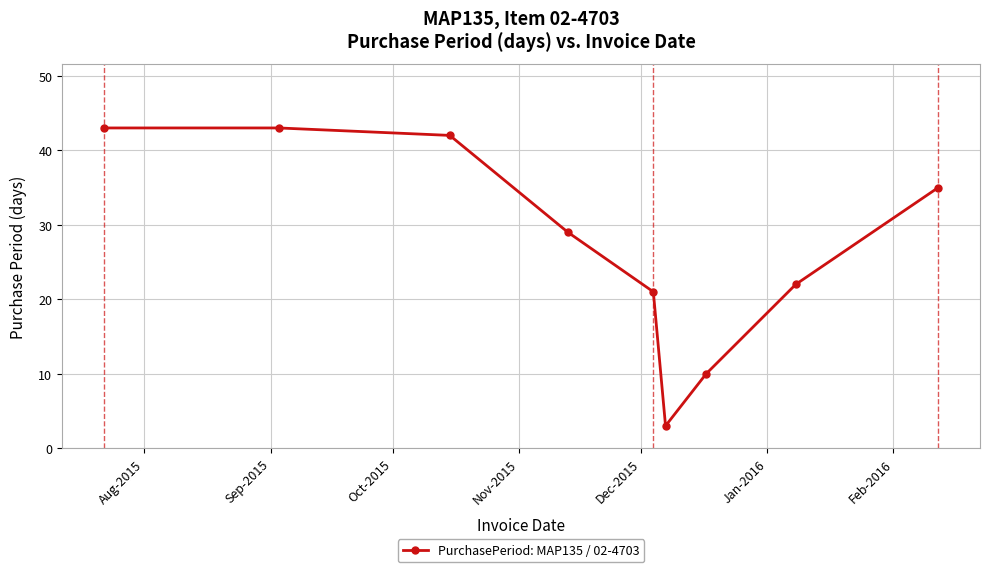

Does the chart have visible grid lines?

Yes